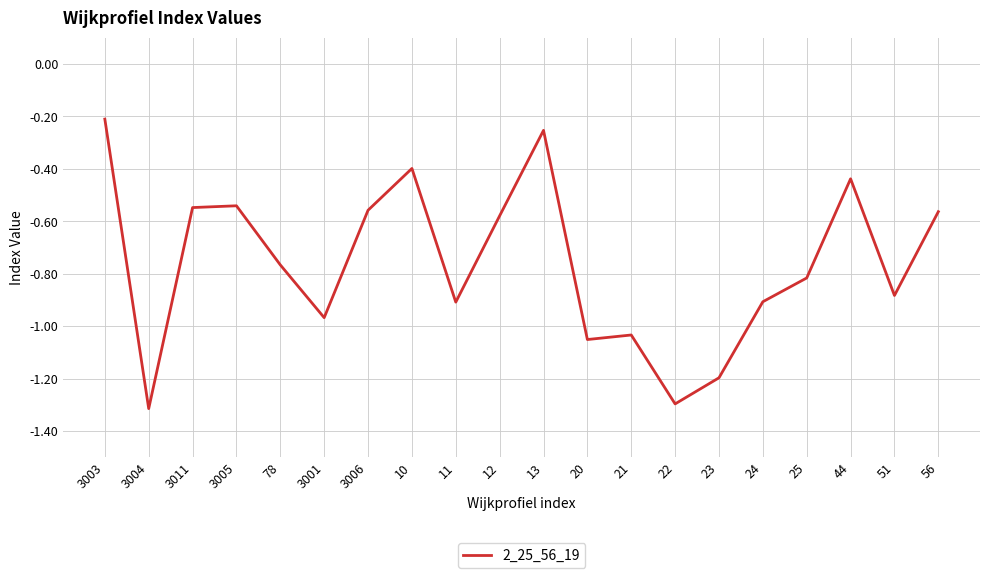

Where is the data nearest to the value 0?

3003